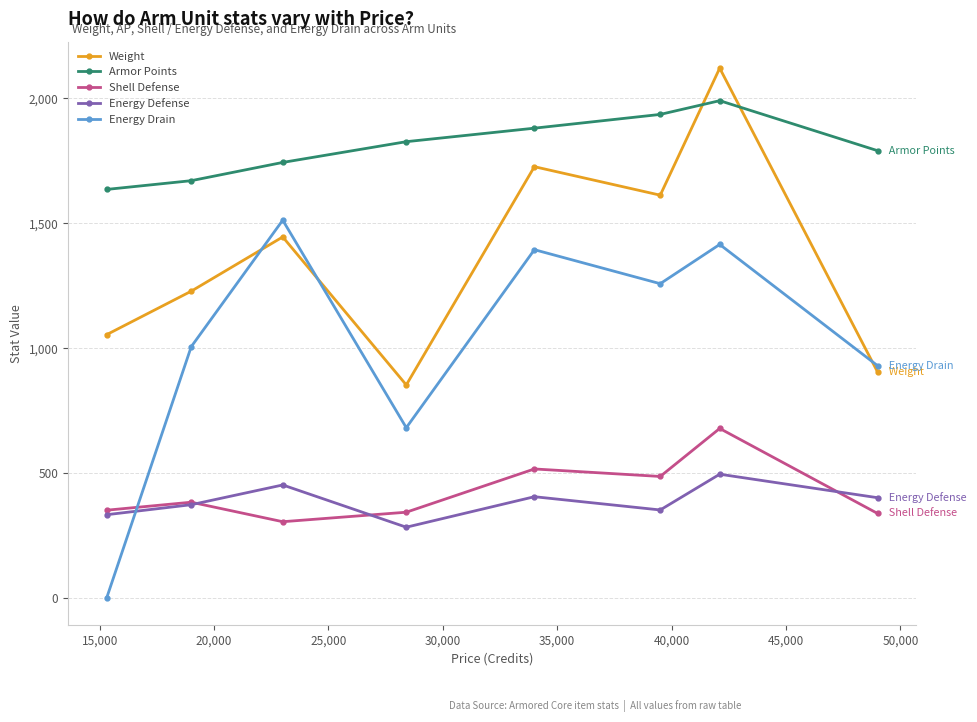

Which series has the largest range (max minus min)?

Energy Drain